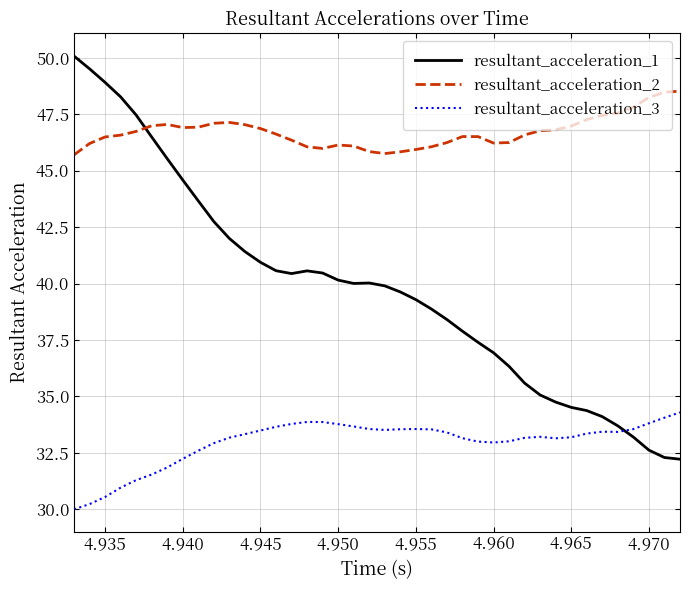

True or false: resultant_acceleration_1 and resultant_acceleration_3 cross at least once.

True